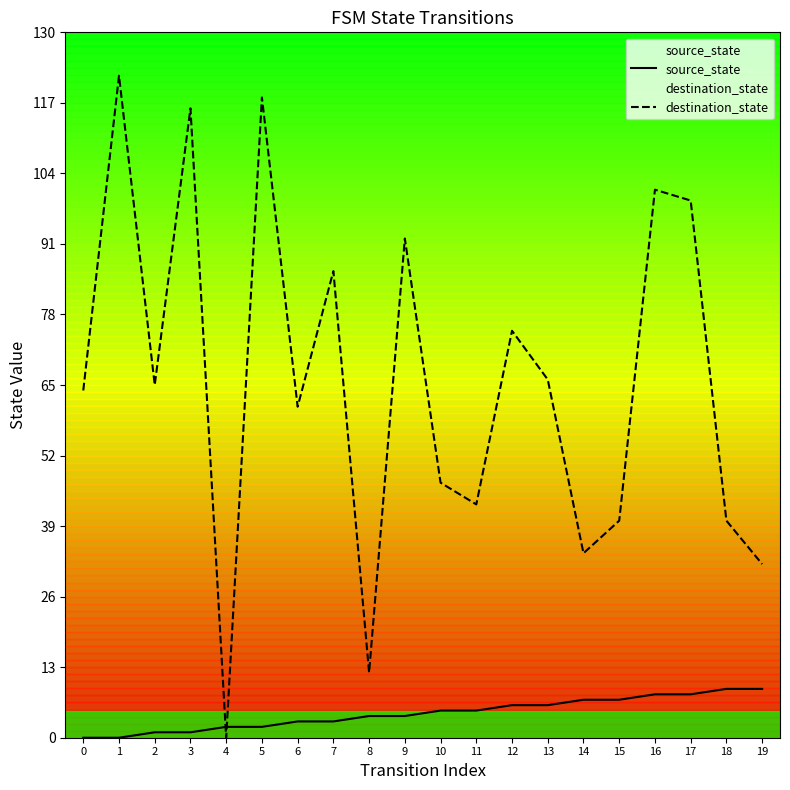

True or false: destination_state and source_state intersect in this chart.

True